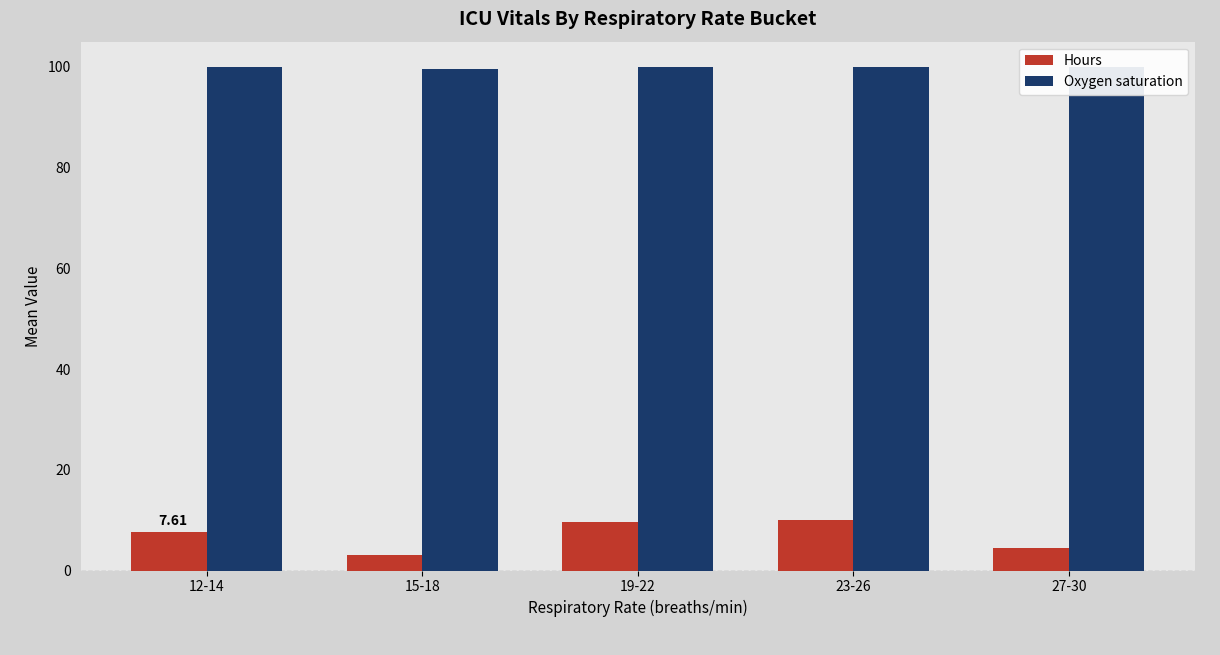

What is the difference between the Hours values at 15-18 and 23-26?

7.0